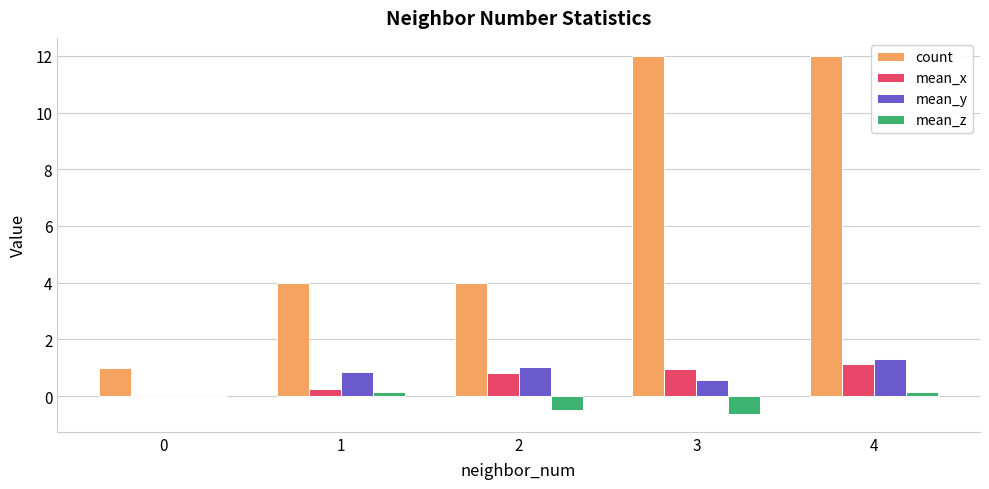

Is the value of mean_z at 1 greater than the value of count at 2?

No